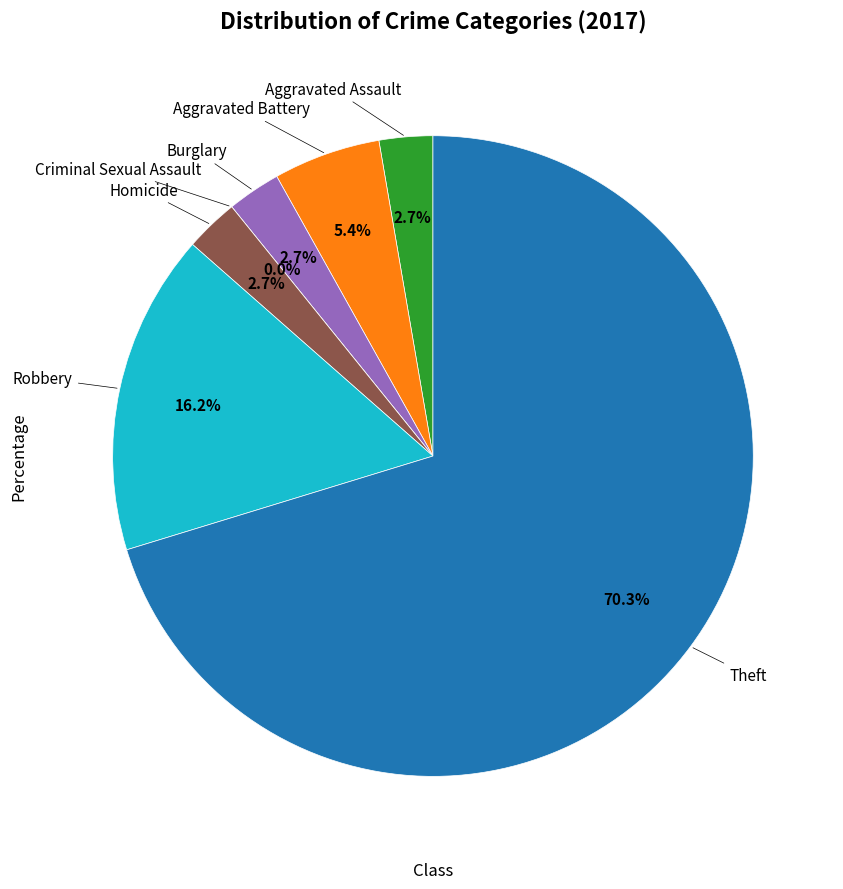

Do Burglary and Aggravated Battery together represent more than half of the pie?

No